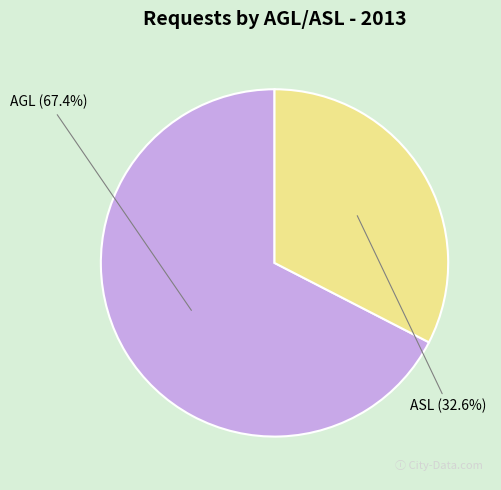

Count the number of slices in the pie.

2